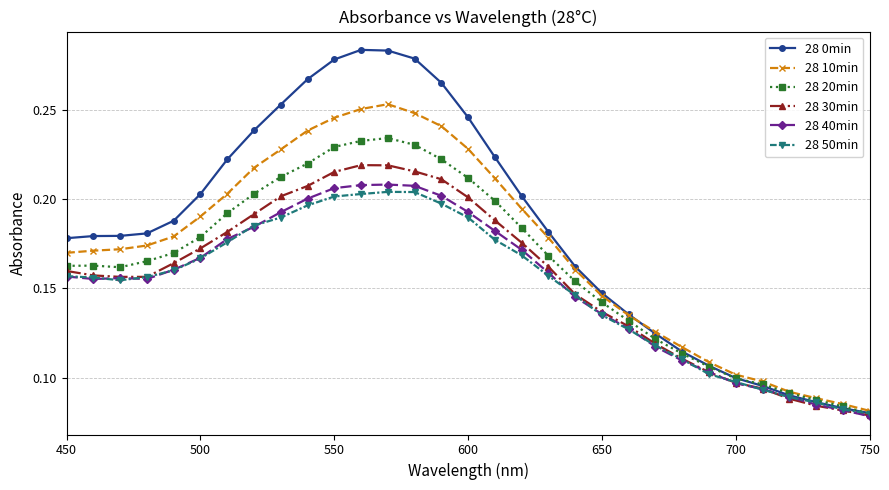

True or false: 28 10min has more than 0 points higher than both neighbors.

True